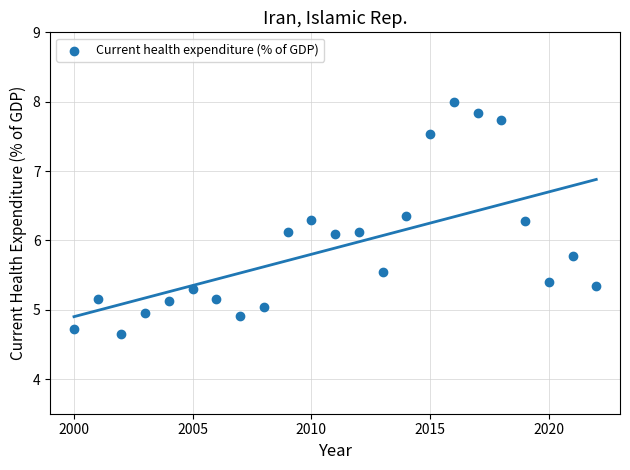

What is the range of Y values (max minus min)?

3.3